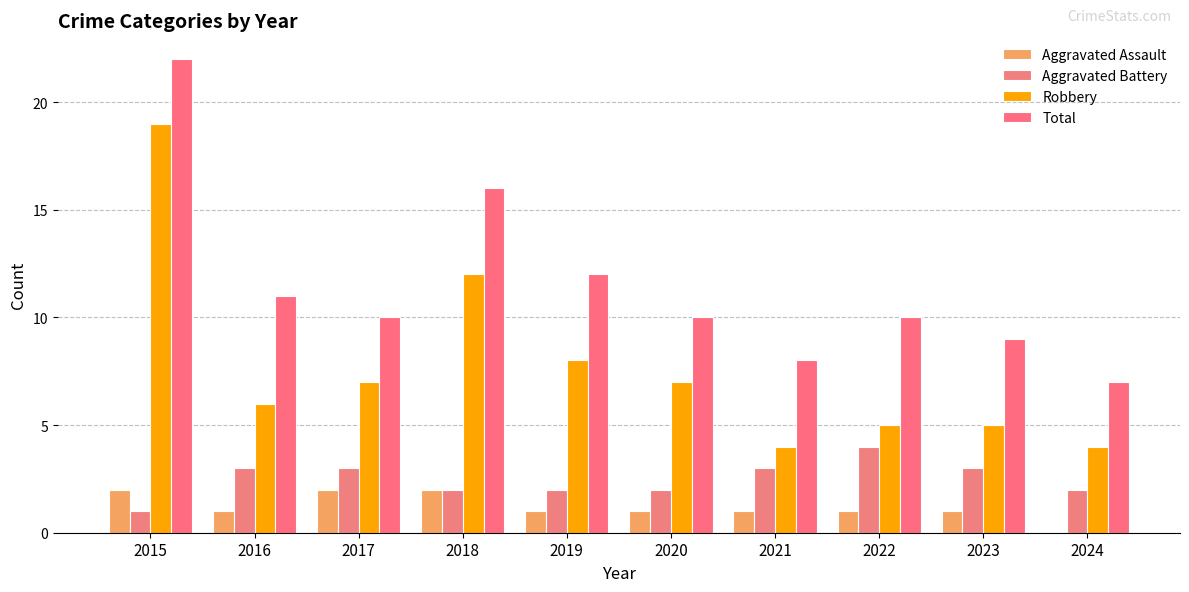

Does the chart contain stacked bars?

No